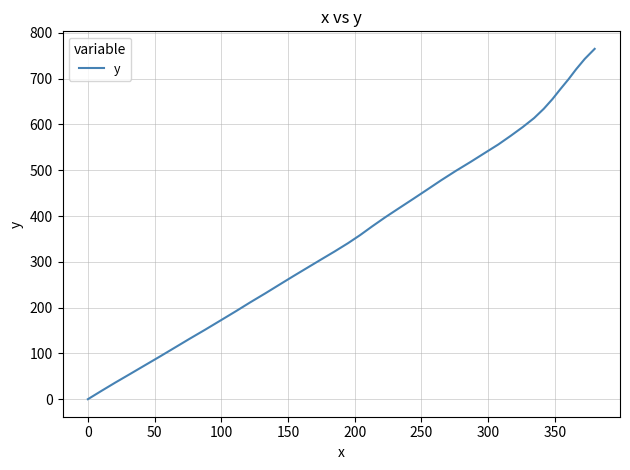

What is the maximum value shown in the chart?

765.1